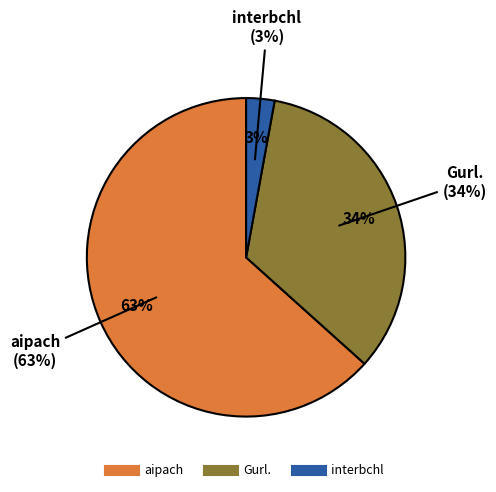

What percentage is the aipach slice, to the nearest percent?

63%